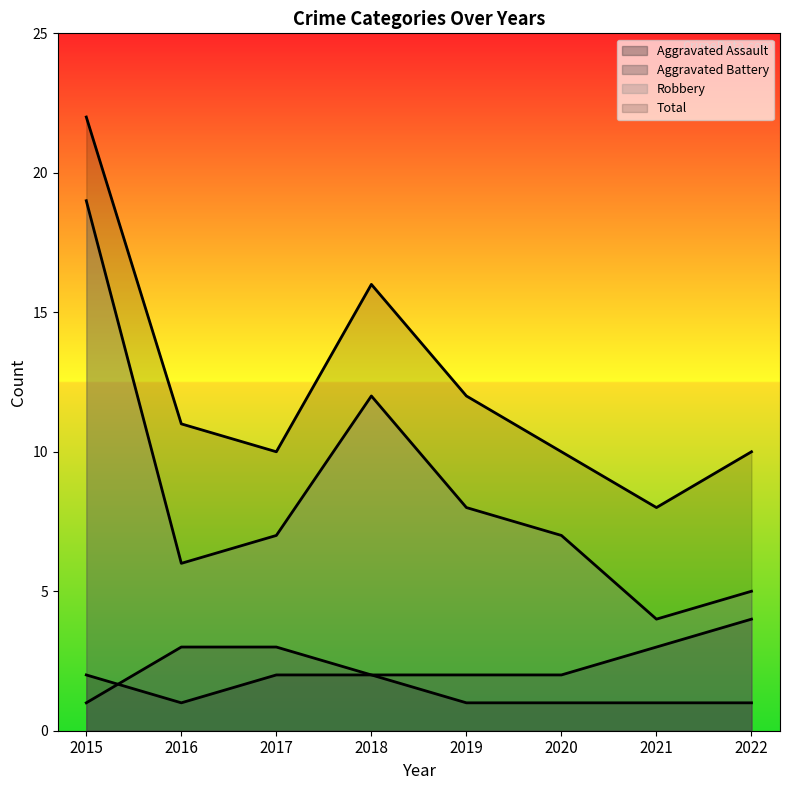

Is the value of Total at 2018 greater than the value of Aggravated Assault at 2017?

Yes